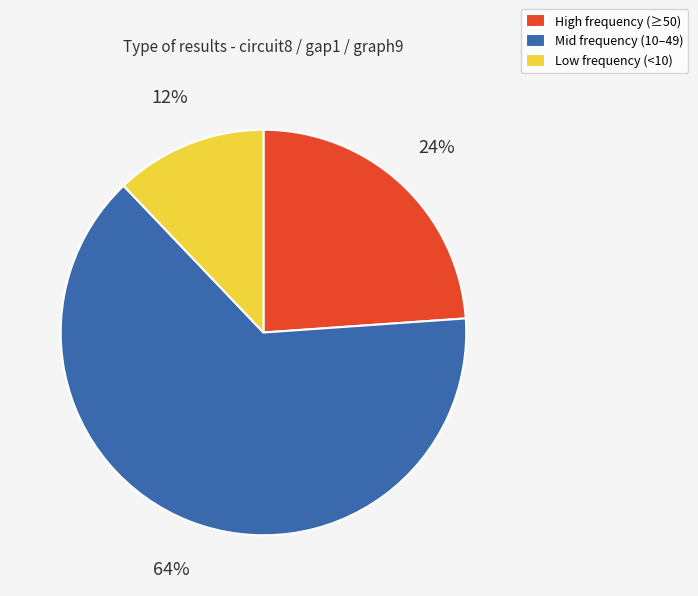

Rank the categories by value from highest to lowest.

Mid frequency (10–49), High frequency (≥50), Low frequency (<10)